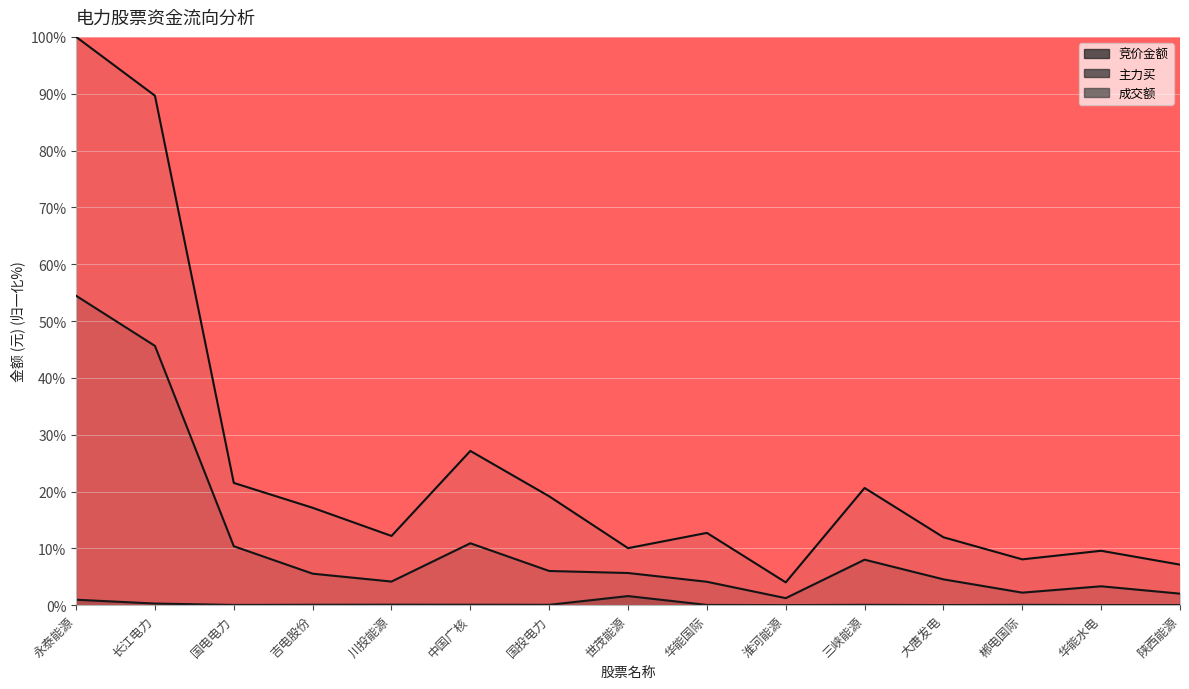

Between 国投电力 and 陕西能源, which series saw the biggest shift?

成交额